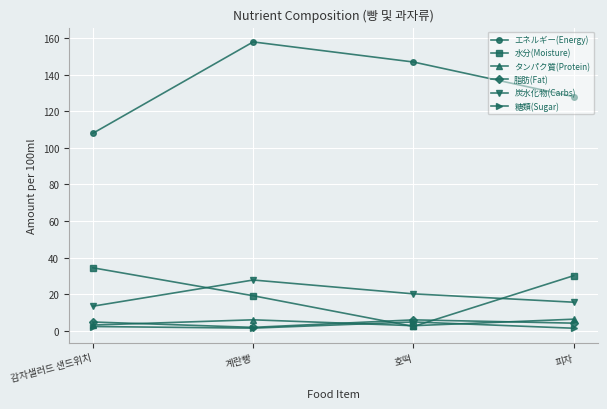

How many intersections are there between 水分(Moisture) and 脂肪(Fat)?

2